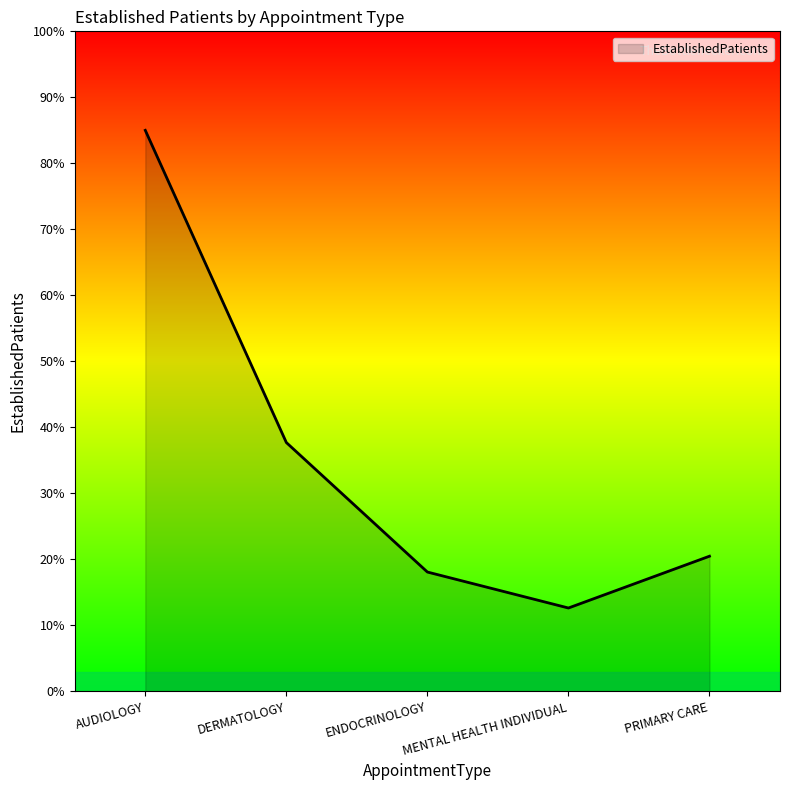

What position from the left is MENTAL HEALTH INDIVIDUAL?

4